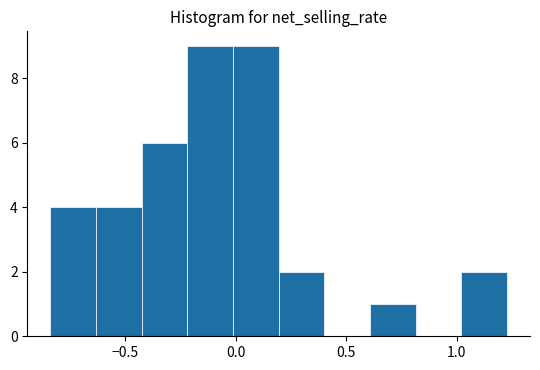

What is the height of the bar covering -0.85 to -0.65 on the x-axis? Neither the bar edges nor the heights are printed on the chart, so give them approximately, as read against the axes.

4